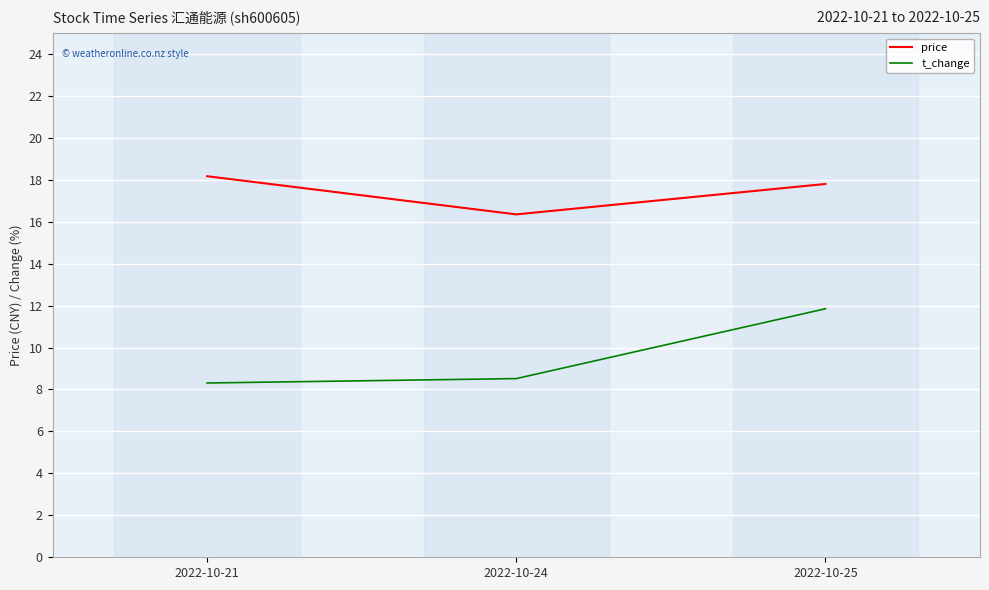

Rank the series by their maximum value, from highest to lowest.

price, t_change